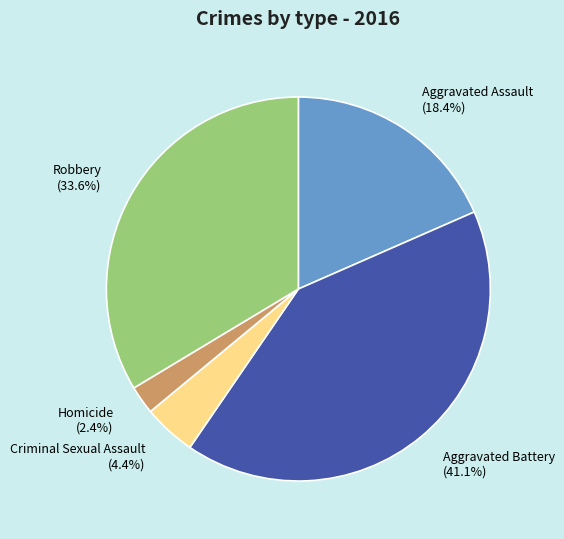

Is there a majority slice in this chart?

No